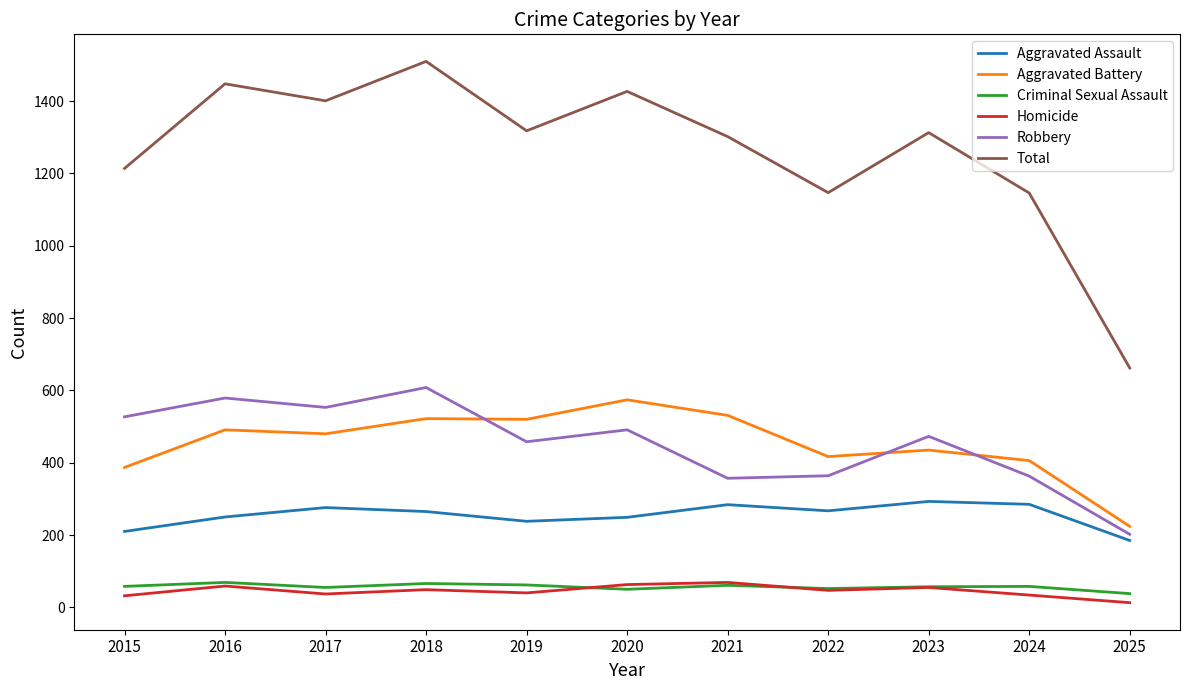

What is the total value across all series at 2017?

2802